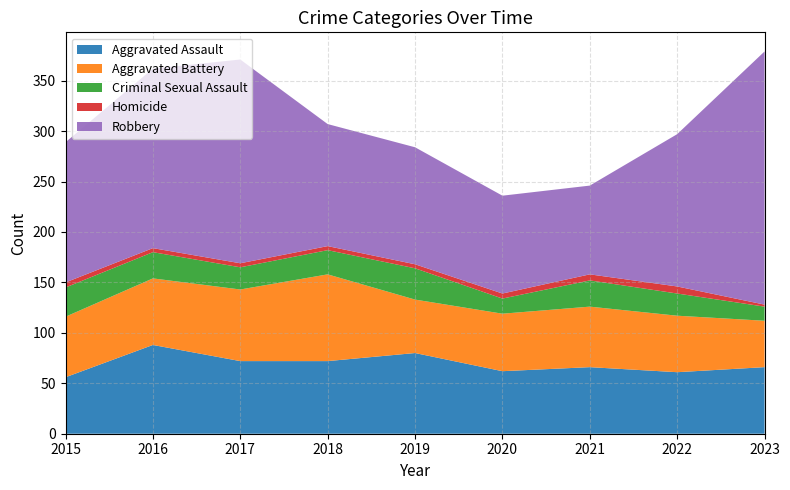

Reading left to right, extract all data points from this chart.

Aggravated Assault: 2015=56	2016=88	2017=72	2018=72	2019=80	2020=62	2021=66	2022=61	2023=66
Aggravated Battery: 2015=60	2016=66	2017=71	2018=86	2019=53	2020=57	2021=60	2022=56	2023=46
Criminal Sexual Assault: 2015=29	2016=26	2017=22	2018=24	2019=31	2020=15	2021=26	2022=22	2023=14
Homicide: 2015=5	2016=4	2017=4	2018=4	2019=4	2020=5	2021=6	2022=7	2023=2
Robbery: 2015=139	2016=178	2017=202	2018=121	2019=116	2020=97	2021=88	2022=151	2023=251